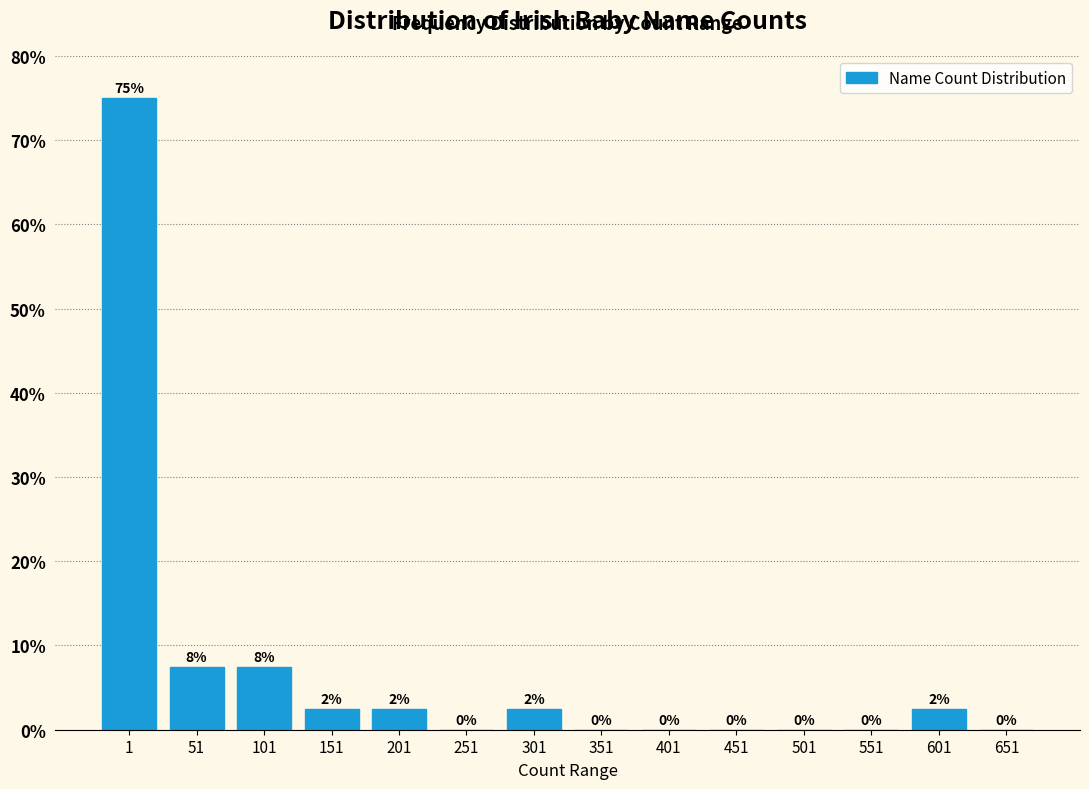

The chart shows a value of -36.0 at 351. True or false?

False